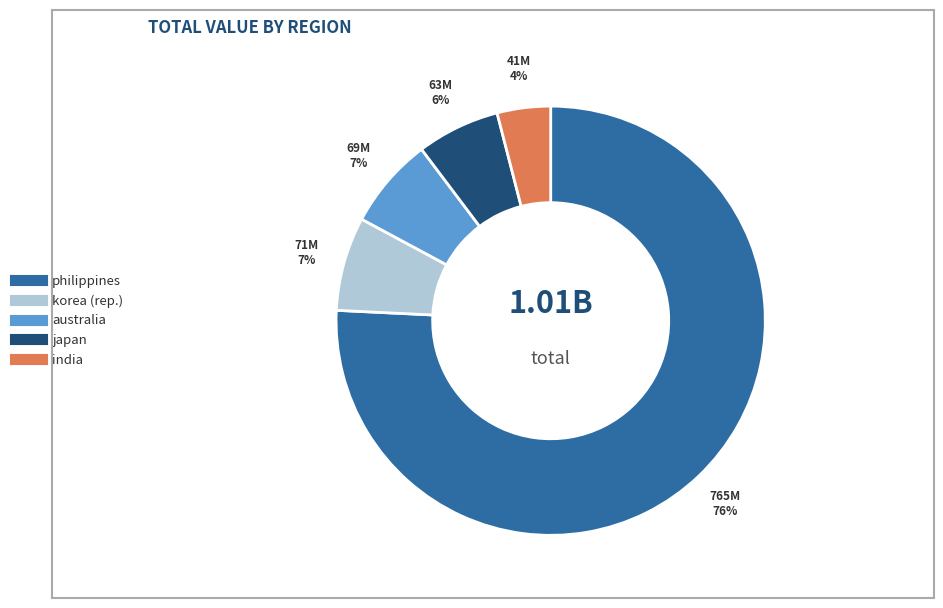

To the nearest percent, what is the average slice percentage?

20%